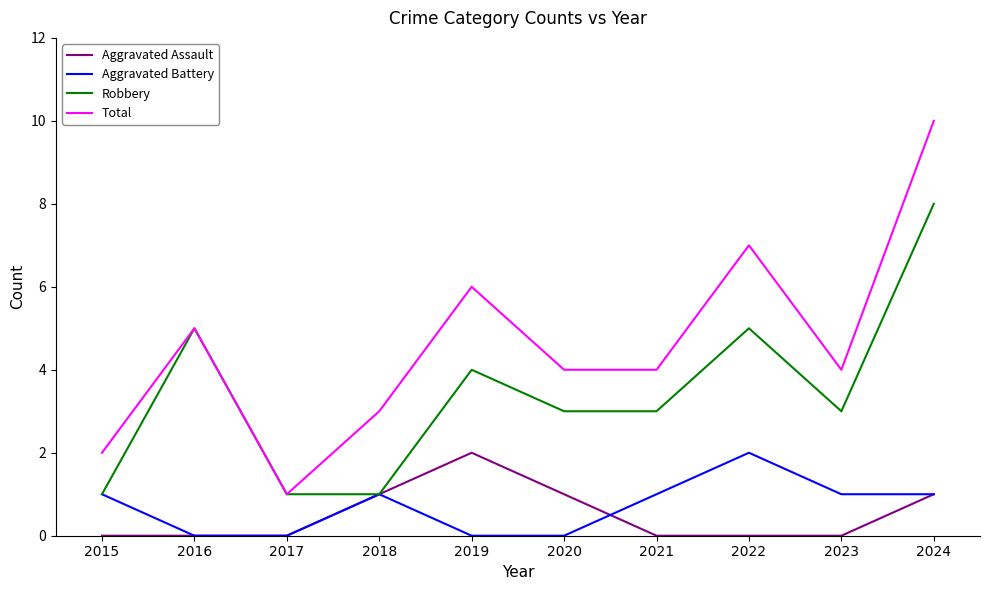

Rank the series at 2022 from highest to lowest value.

Total, Robbery, Aggravated Battery, Aggravated Assault